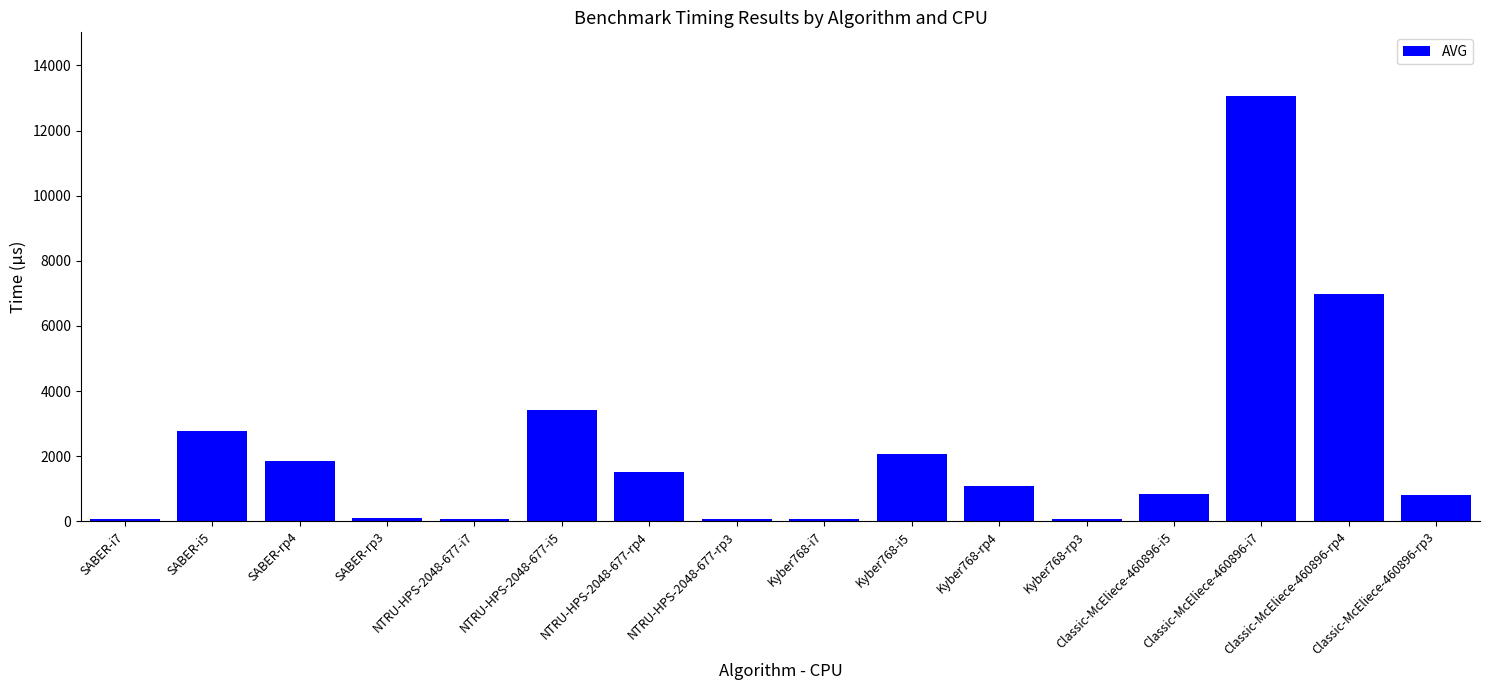

What is the difference between the maximum and minimum values?

12999.7